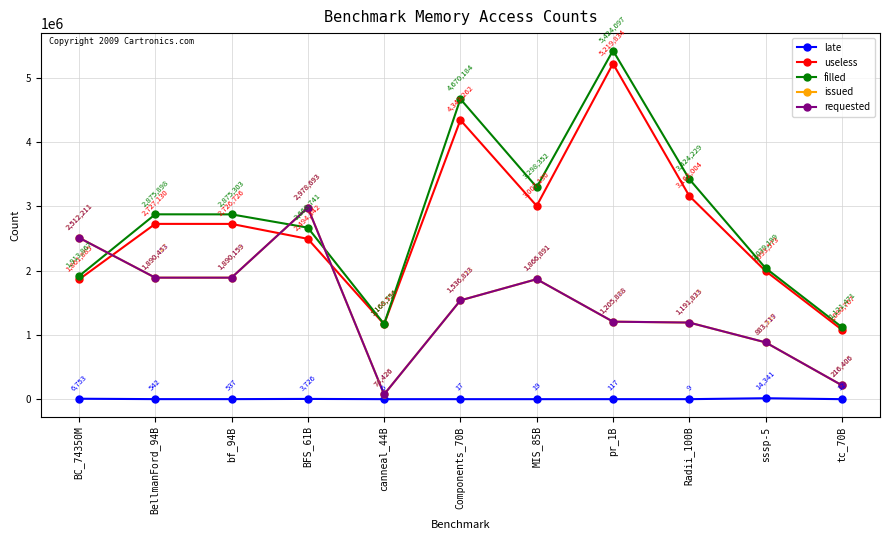

Which category has the lowest value in the issued series?

canneal_44B